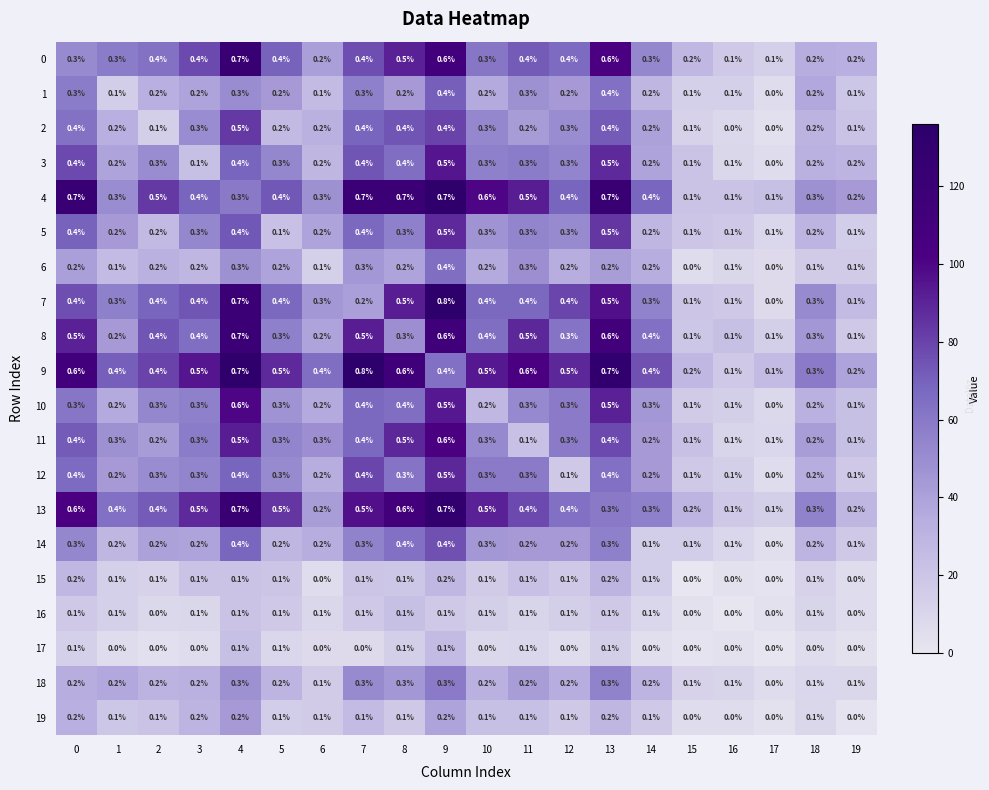

What is the average value of the 10 series?

0.3